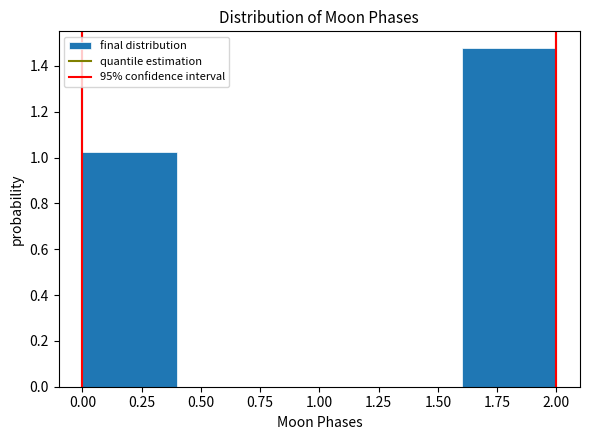

Reading left to right, list every bar in this chart as the range it spans on the x-axis followed by its height. The values are not printed on the chart, so give them approximately, as read against the axis.

0.0 to 0.4: 1.02
0.4 to 0.8: 0
0.8 to 1.2: 0
1.2 to 1.6: 0
1.6 to 2.0: 1.48